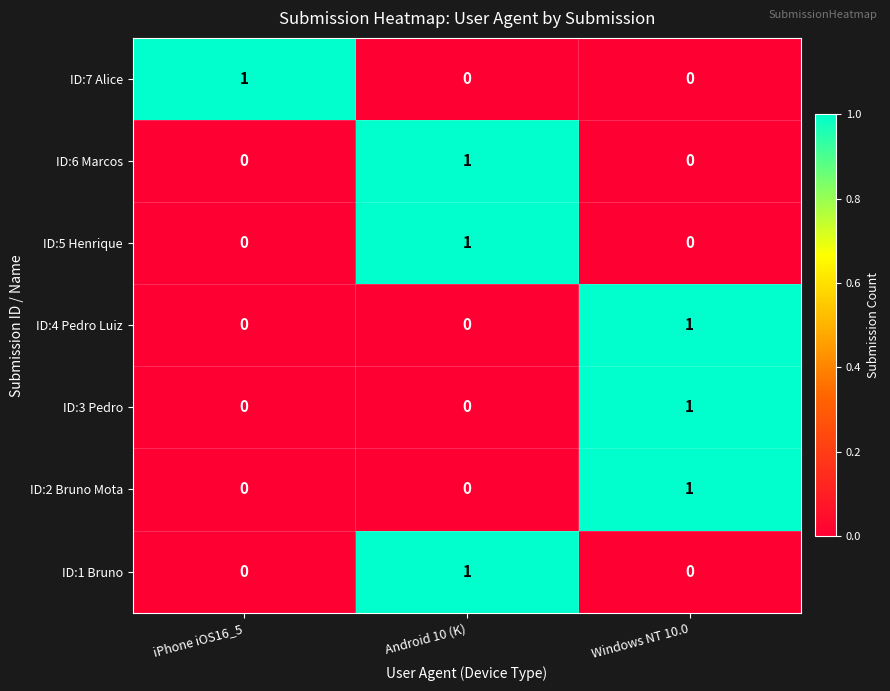

True or false: ID:7 Alice has a value of 1 at iPhone iOS16_5.

True